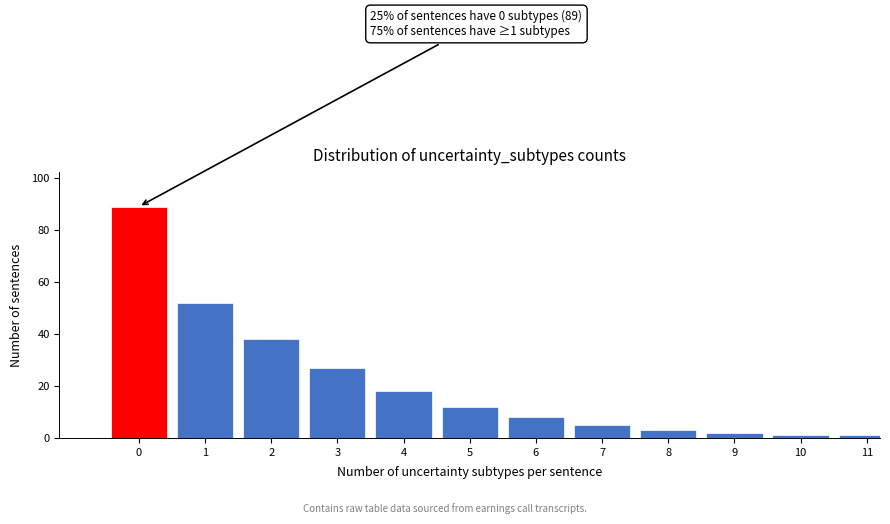

Reading left to right, what are all the values shown in this chart?

89	52	38	27	18	12	8	5	3	2	1	1